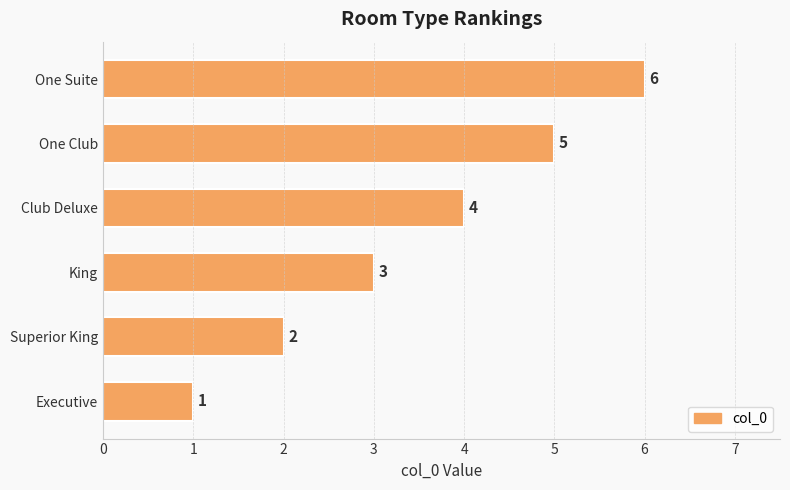

How many data points does each series have?

6